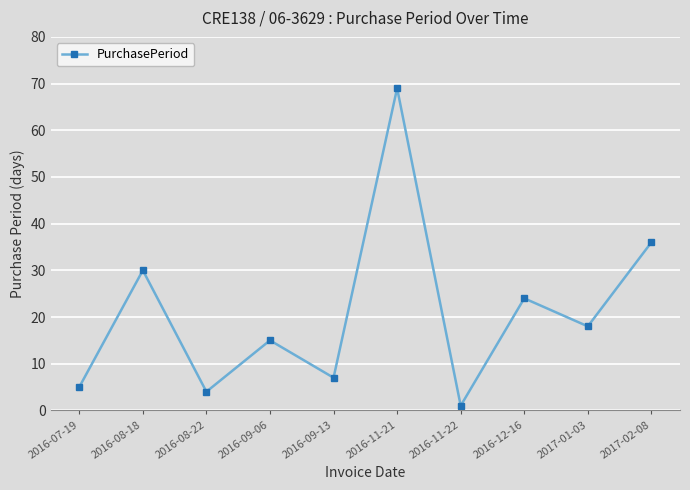

How many lines are shown in the chart?

1